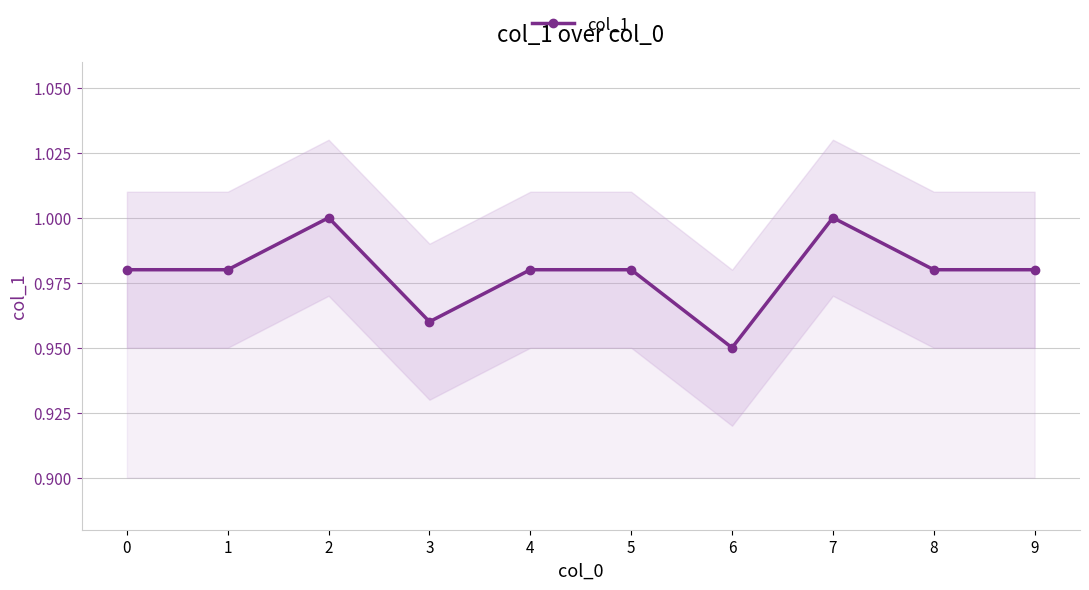

Rank the categories by value from lowest to highest.

6, 3, 0, 1, 4, 5, 8, 9, 2, 7